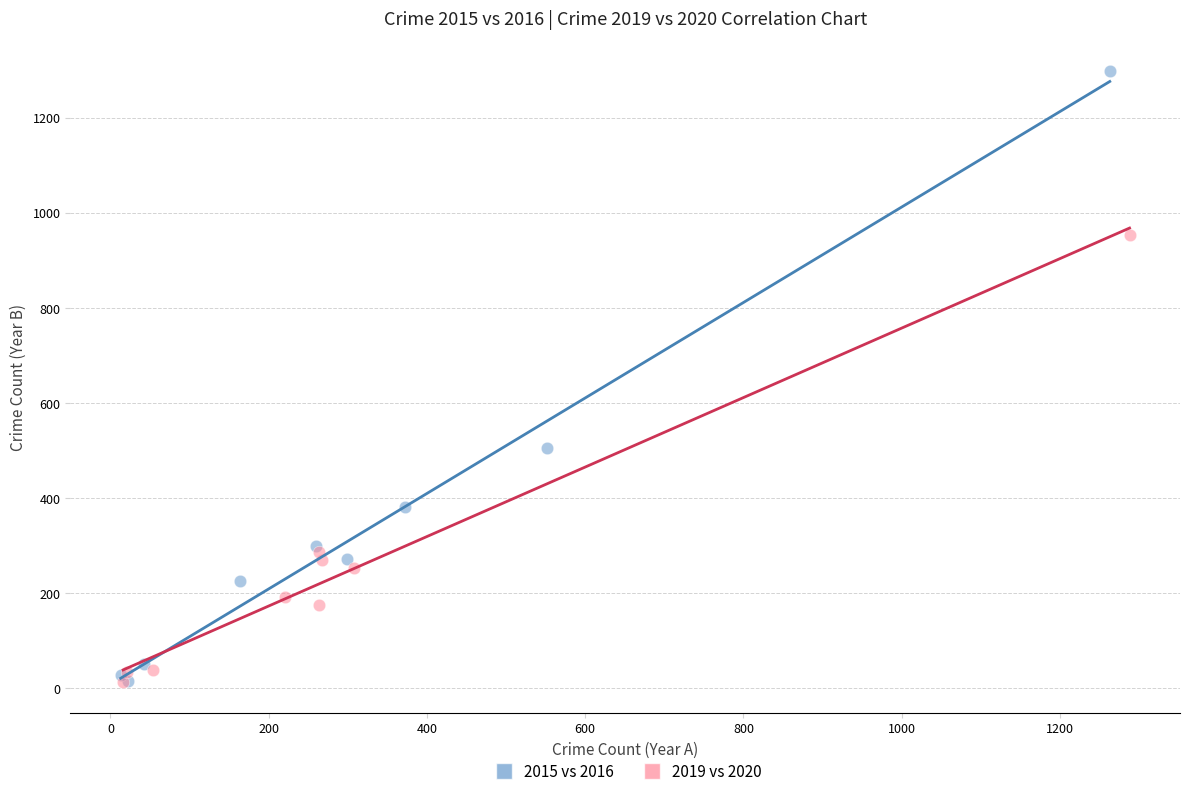

Which series has the widest spread of Y values?

2015 vs 2016